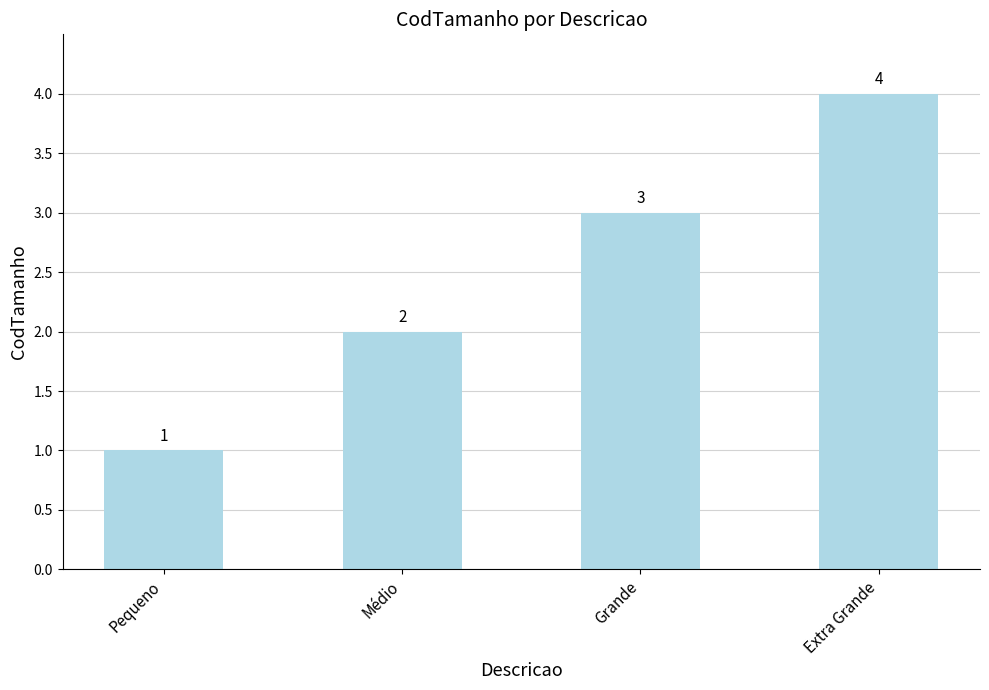

What is the label of the 2nd bar from the right?

Grande